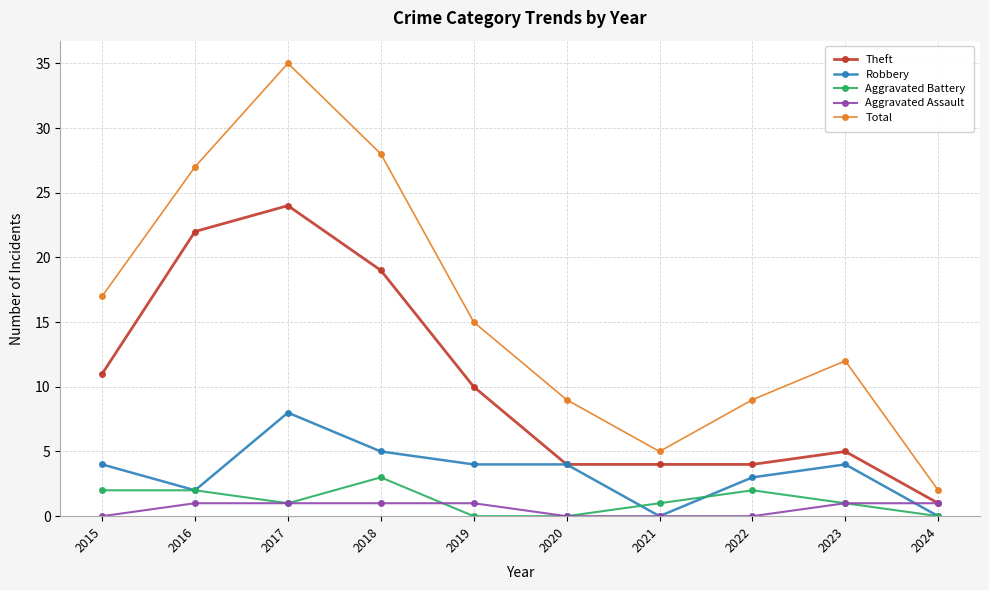

How many lines are shown in the chart?

5